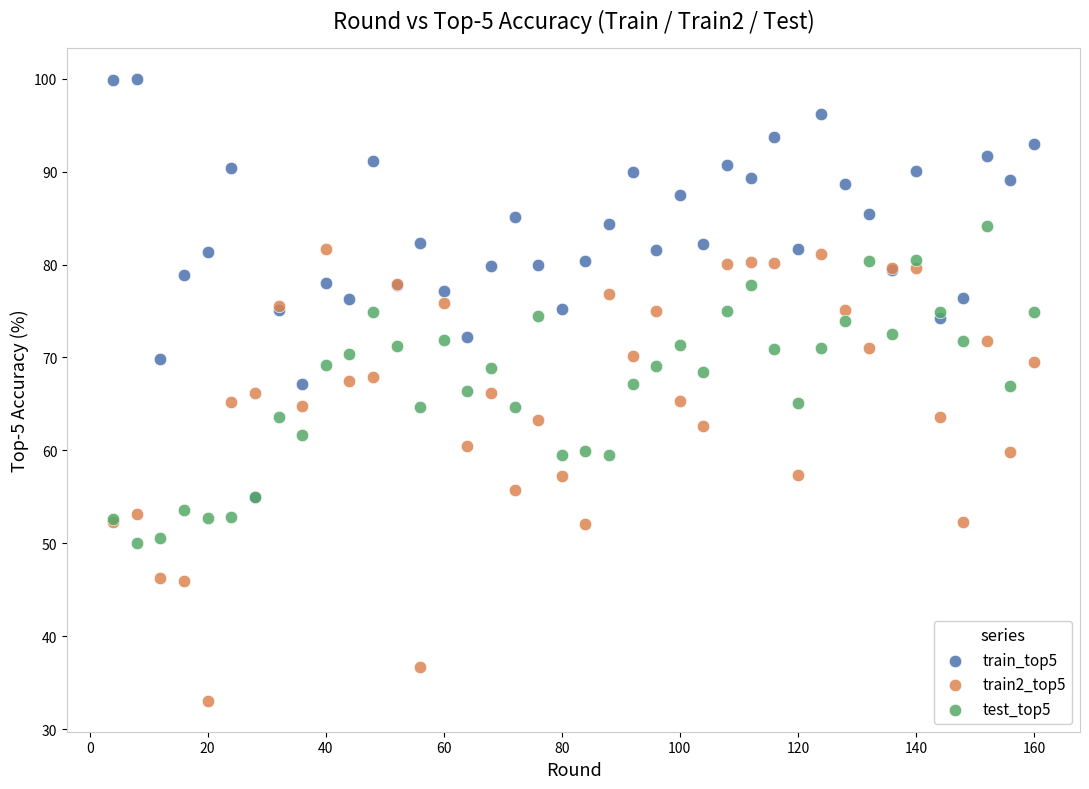

What are all the series names shown in the legend?

train_top5, train2_top5, test_top5